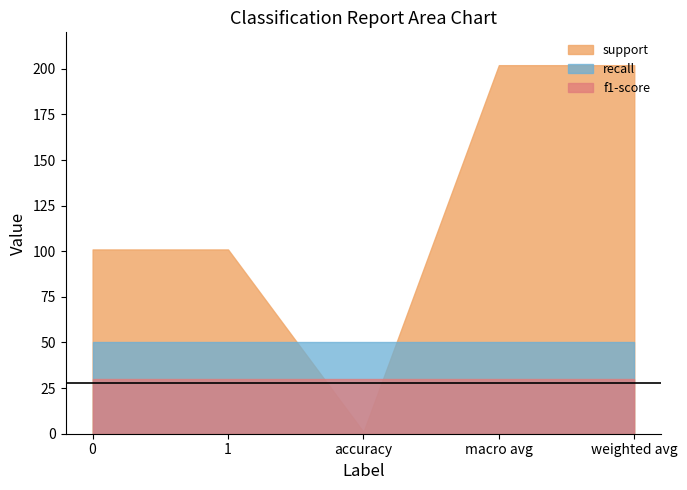

Does the chart display data point markers on the line(s)?

No